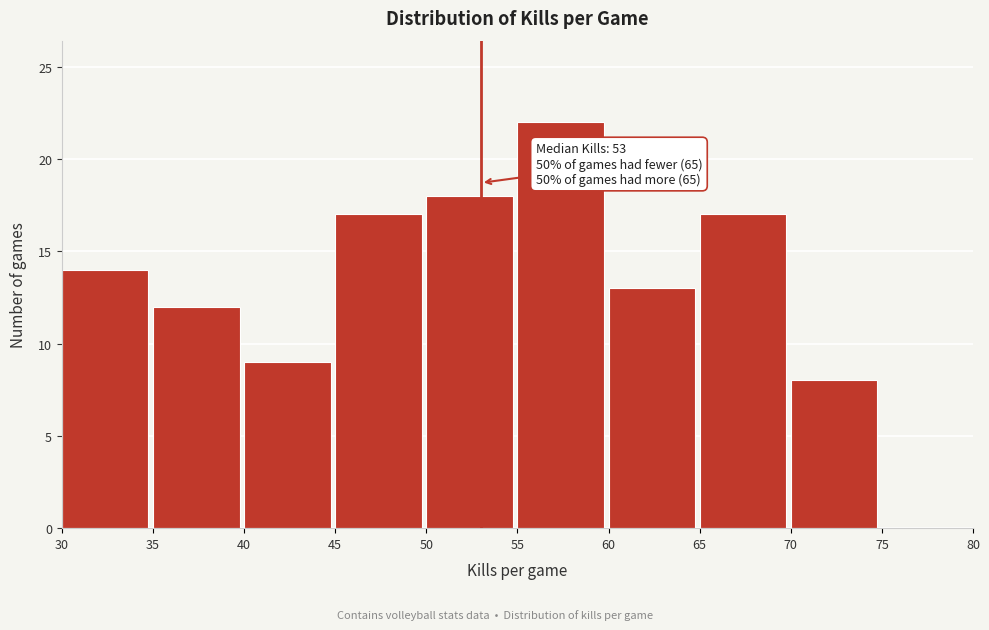

Over which range of the x-axis is the bar tallest?

55 to 60